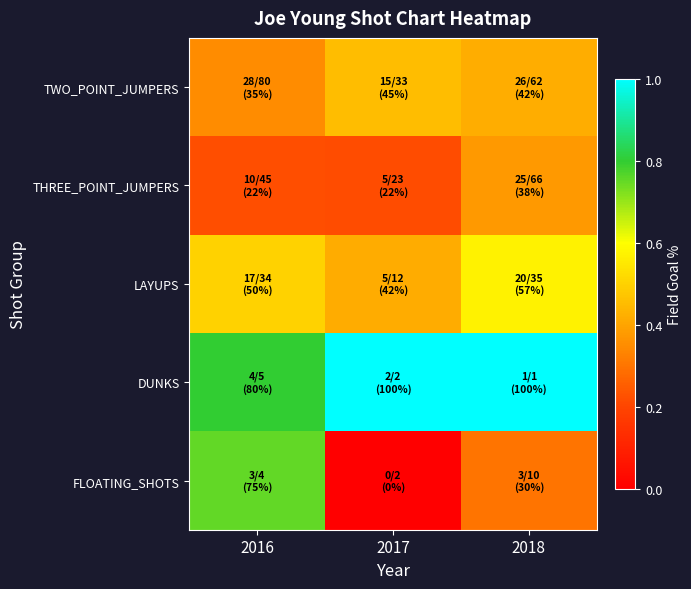

Reading left to right, what are all the values shown in this chart?

TWO_POINT_JUMPERS: 2016=0.3	2017=0.5	2018=0.4
THREE_POINT_JUMPERS: 2016=0.2	2017=0.2	2018=0.4
LAYUPS: 2016=0.5	2017=0.4	2018=0.6
DUNKS: 2016=0.8	2017=1.0	2018=1.0
FLOATING_SHOTS: 2016=0.8	2017=0.0	2018=0.3